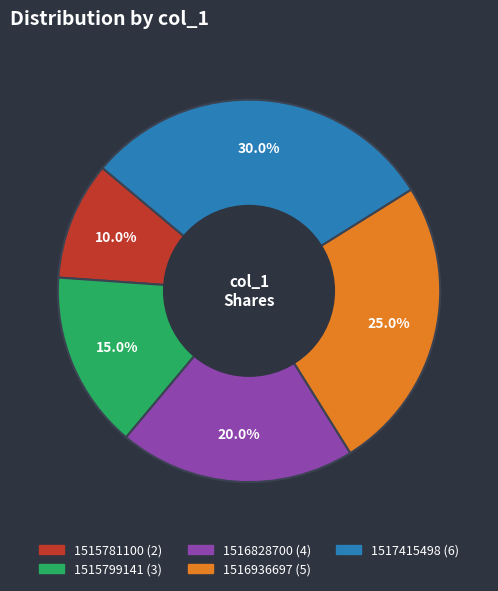

Does any single category account for the majority?

No